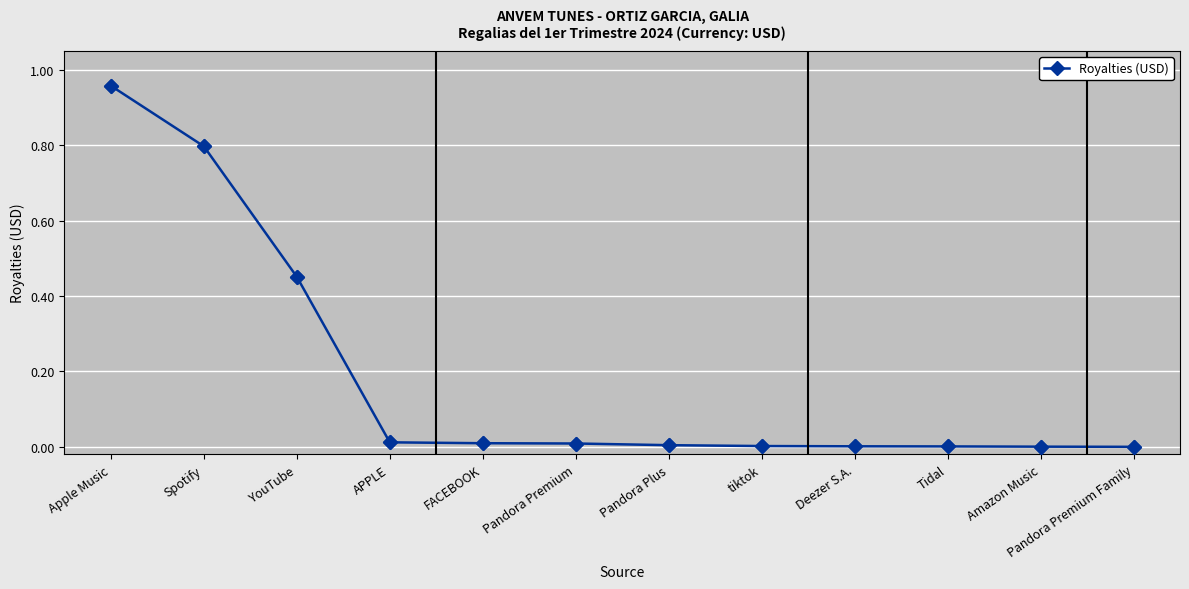

Which has a higher value, Spotify or Apple Music?

Apple Music